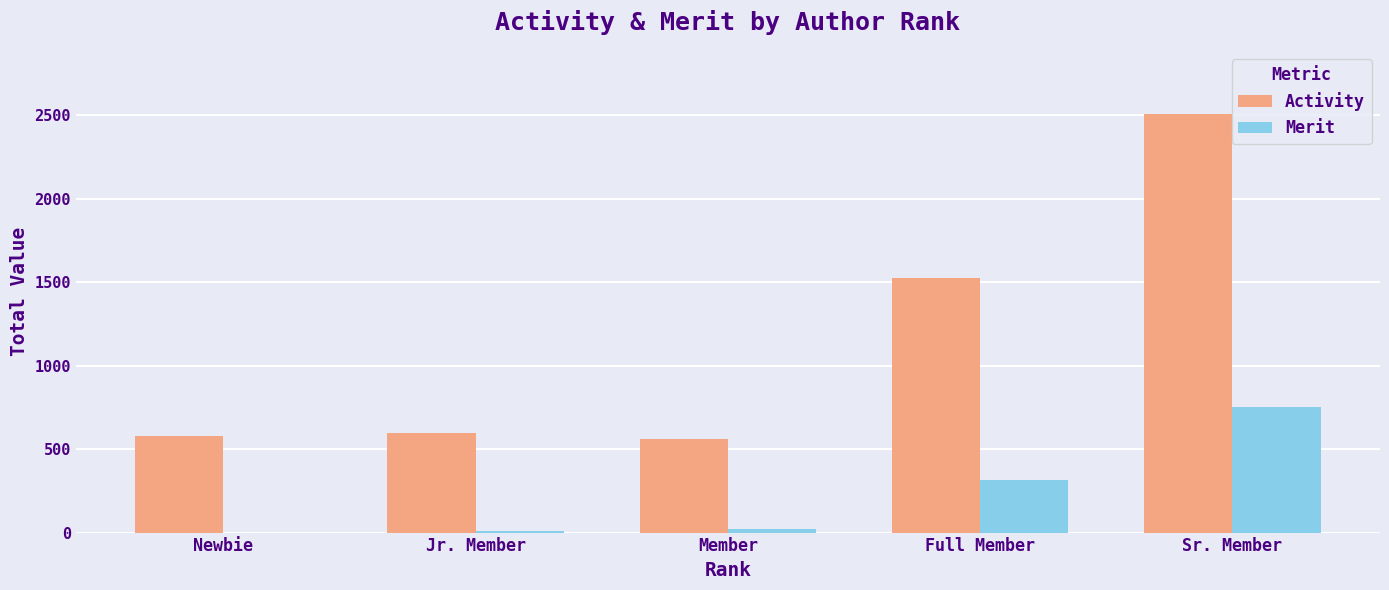

How many groups of bars are there?

5